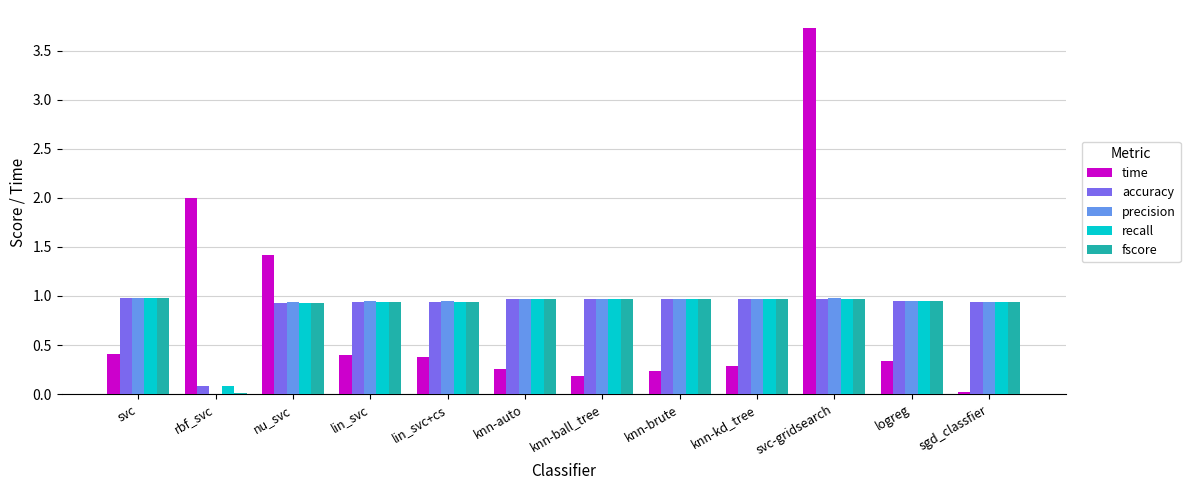

What is the sum of all precision values?

10.6